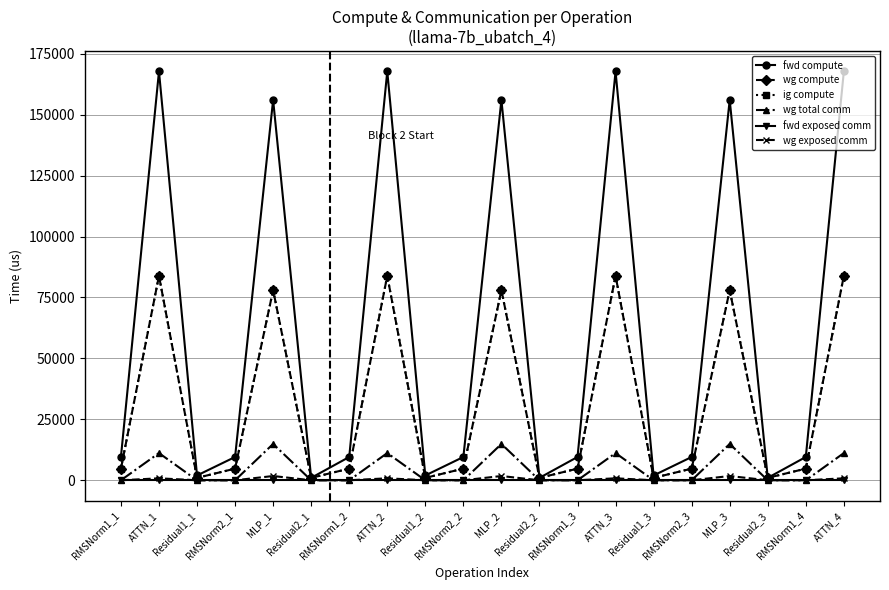

Which series has the widest spread of values?

fwd compute